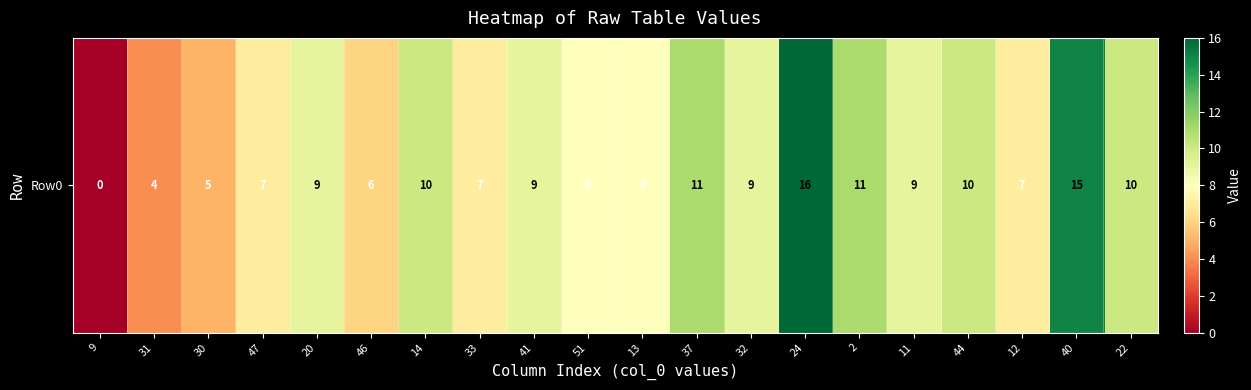

What is the average value?

9